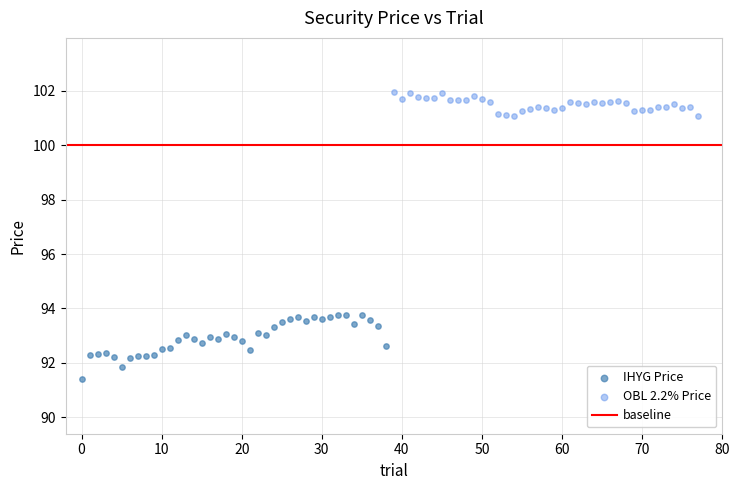

Which series has the largest Y range (max minus min)?

IHYG Price